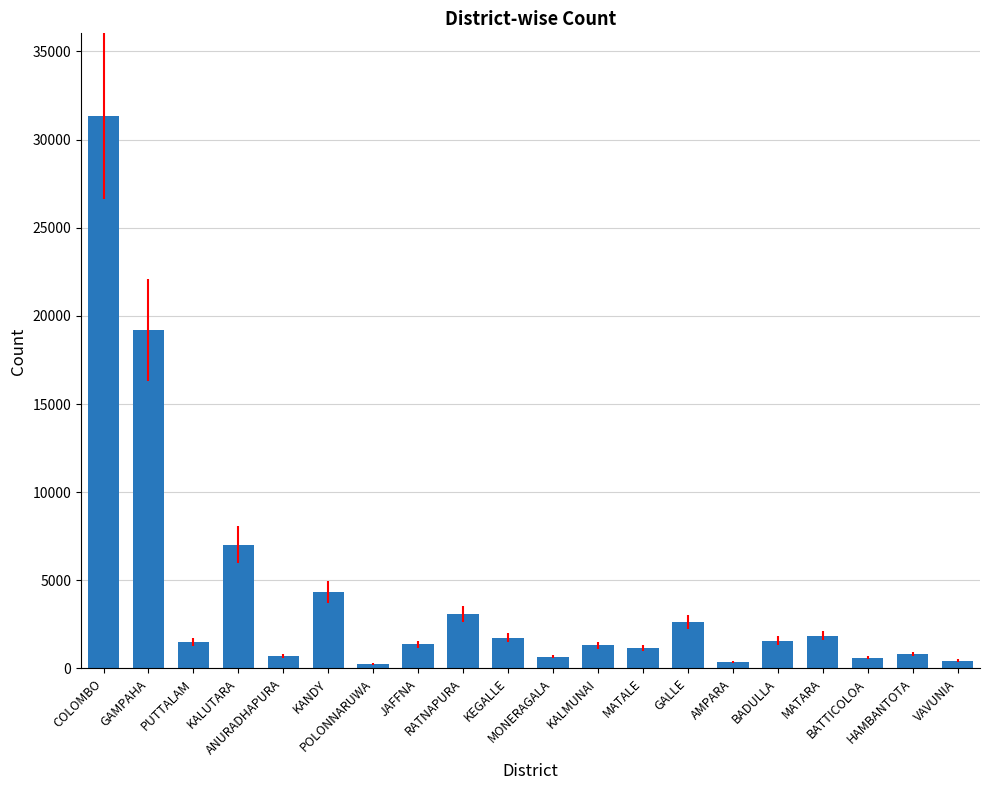

At which label does the data first exceed 1493?

COLOMBO